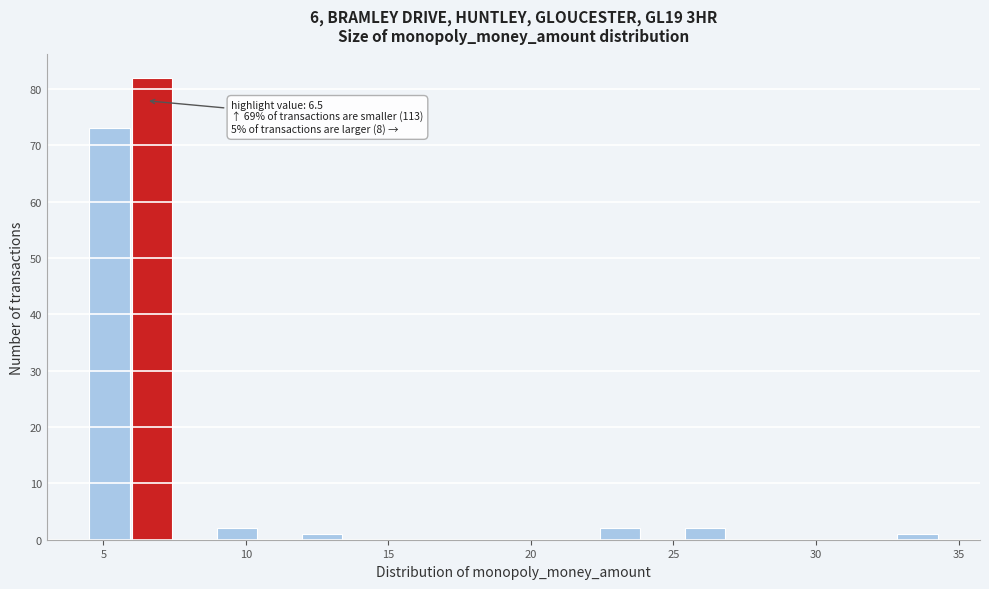

Around what value on the x-axis is the tallest bar? Give the approximate position of its centre, as read against the axis.

6.5